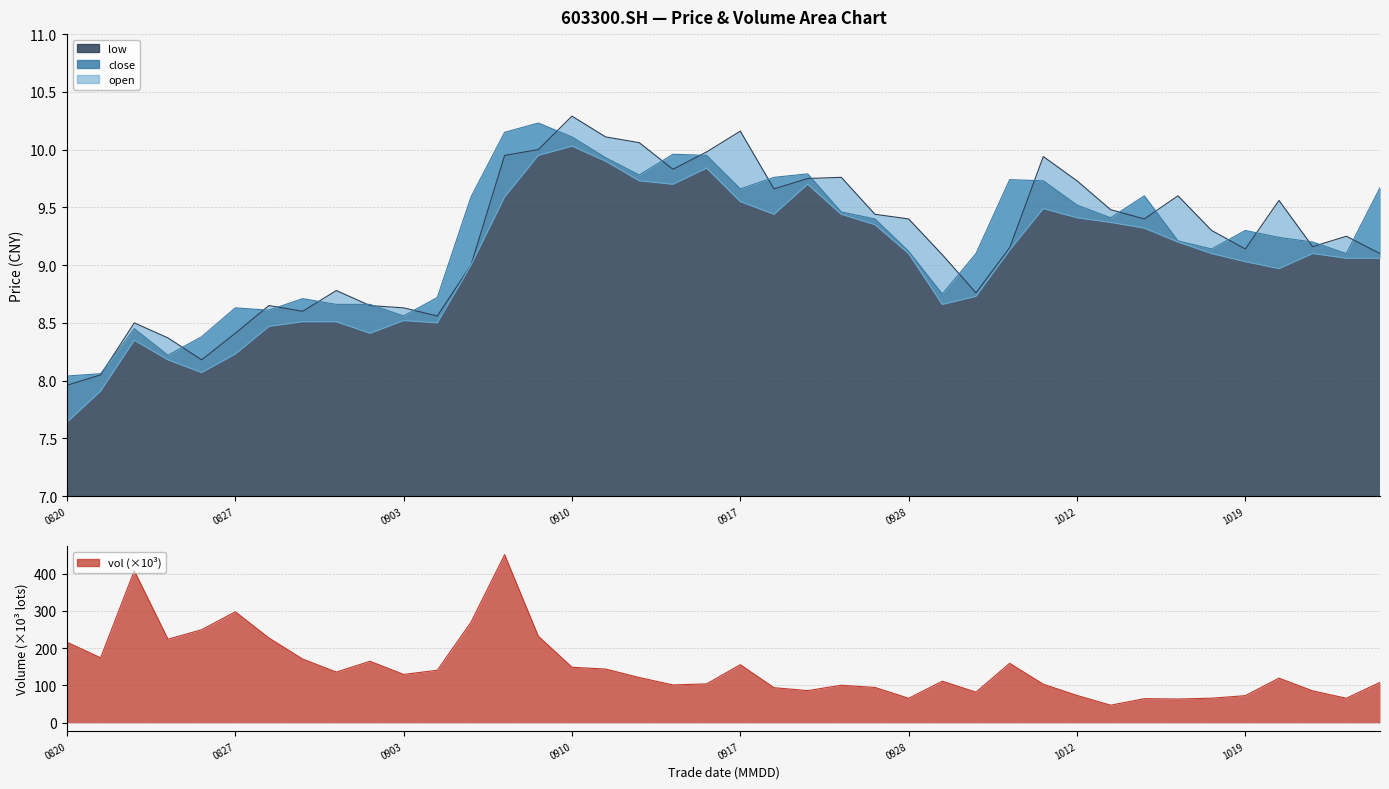

Rank the series by their maximum value, from lowest to highest.

low, close, open